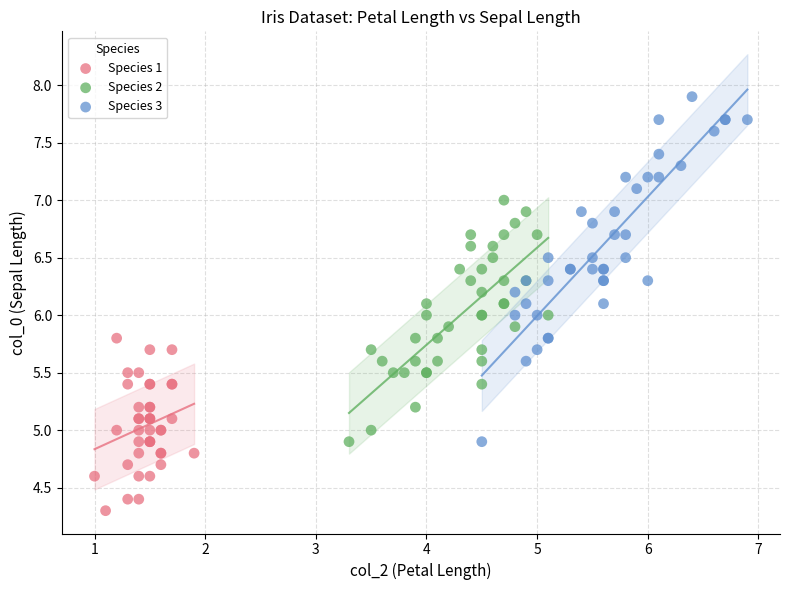

Which series reaches the minimum Y coordinate?

Species 1